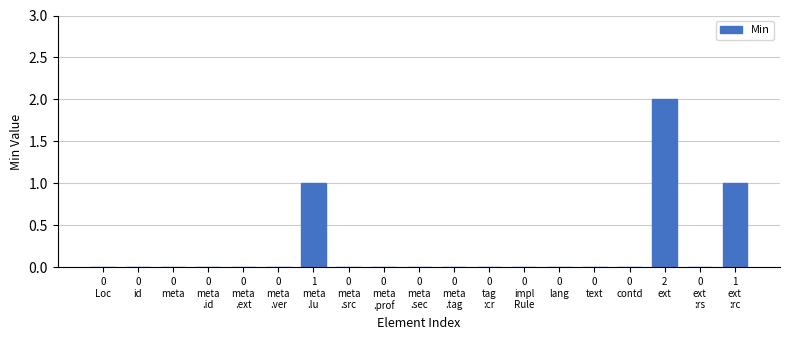

Reading left to right, transcribe all the data shown in this chart.

0	0	0	0	0	0	1	0	0	0	0	0	0	0	0	0	2	0	1